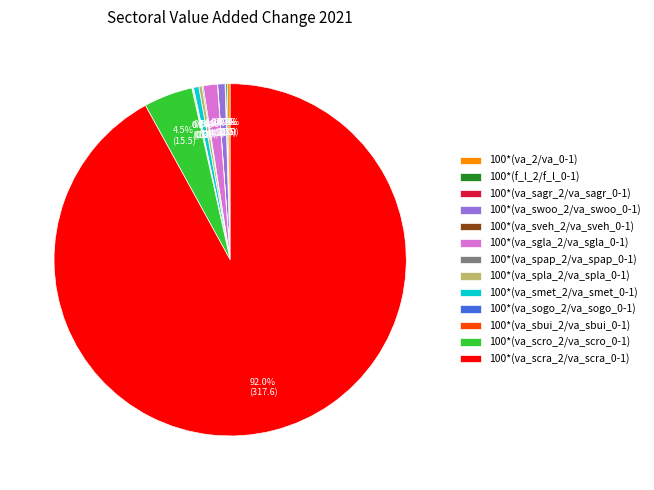

To the nearest percent, what is the difference between the largest and smallest slice percentages?

92%